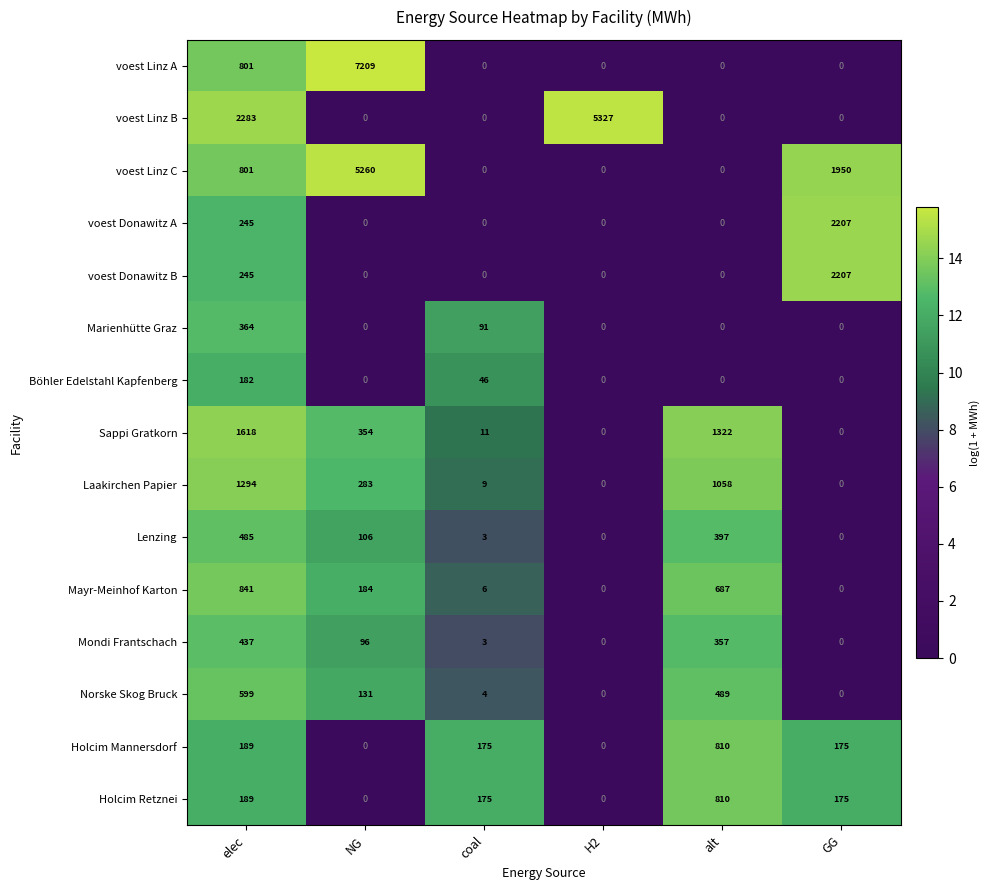

What is the average value of the voest Linz B series?

1268